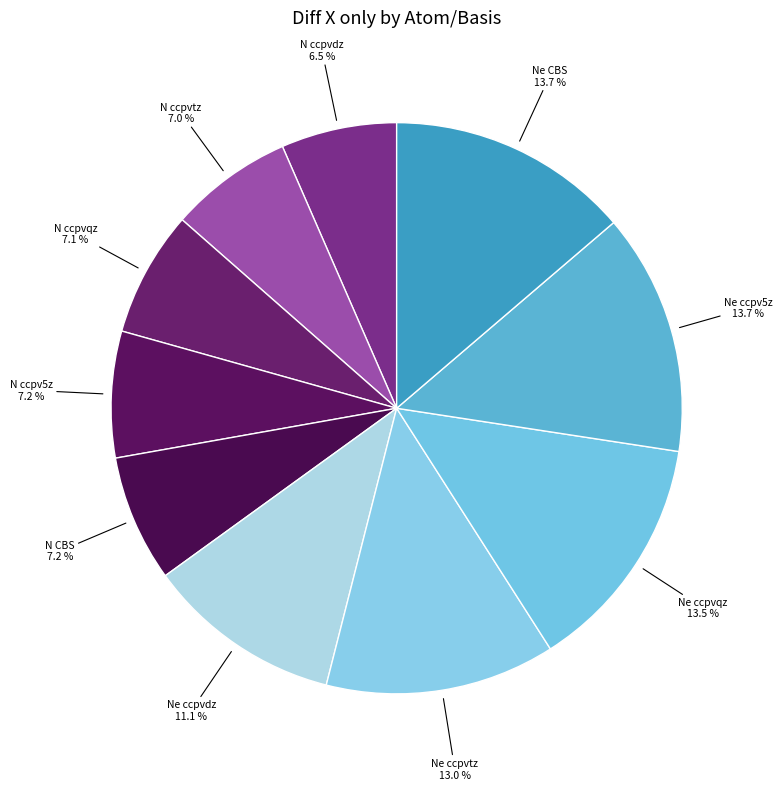

Is it true that N ccpv5z is 7% of the pie?

True